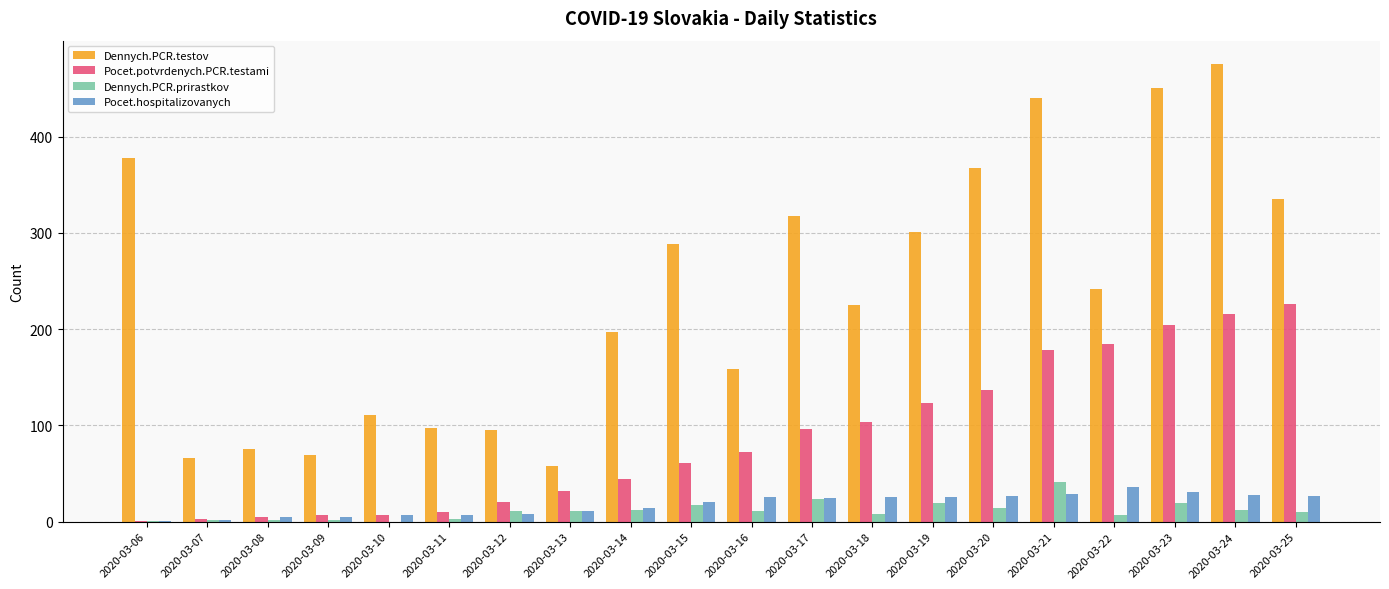

What is the sum of all Pocet.hospitalizovanych values?

362